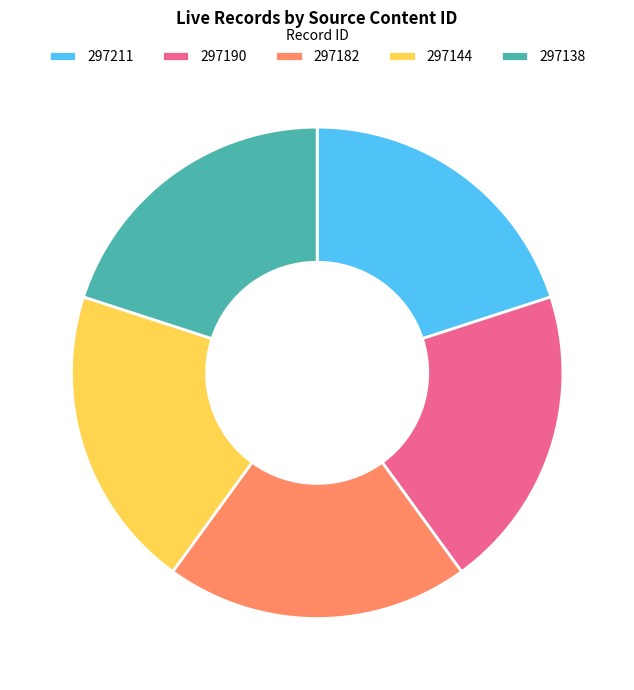

The 297182 slice represents 20% of the pie. True or false?

True